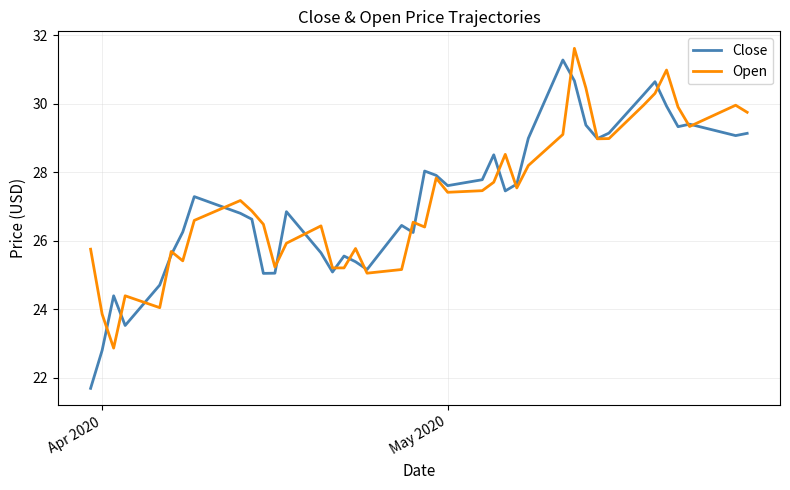

What is the minimum value shown in the chart?

21.7